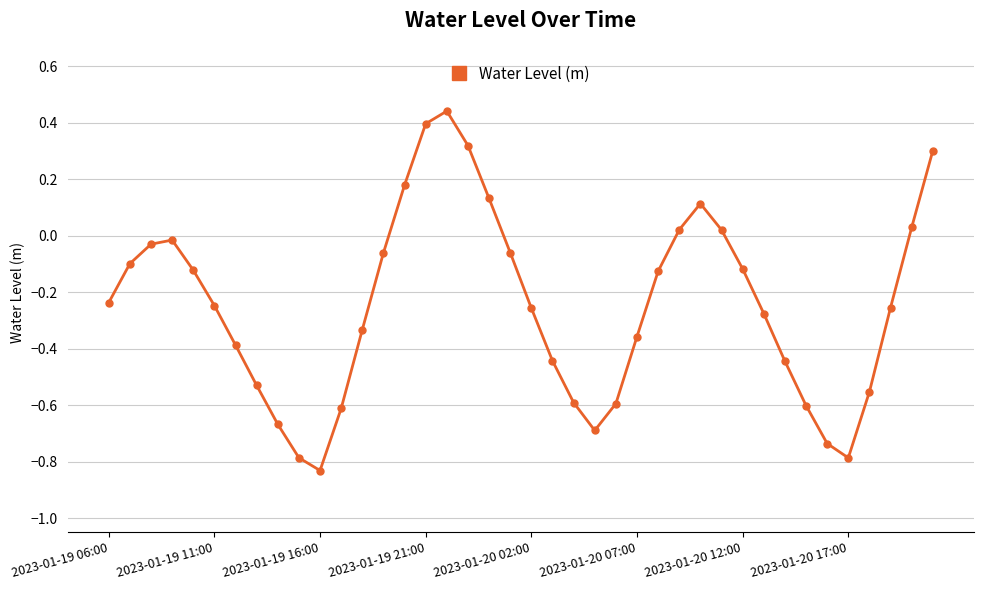

What is the sum of all values?

-9.9